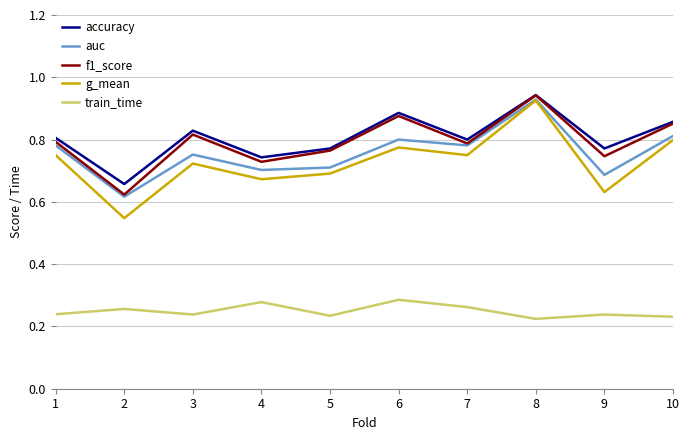

Which category has the highest value in the f1_score series?

8